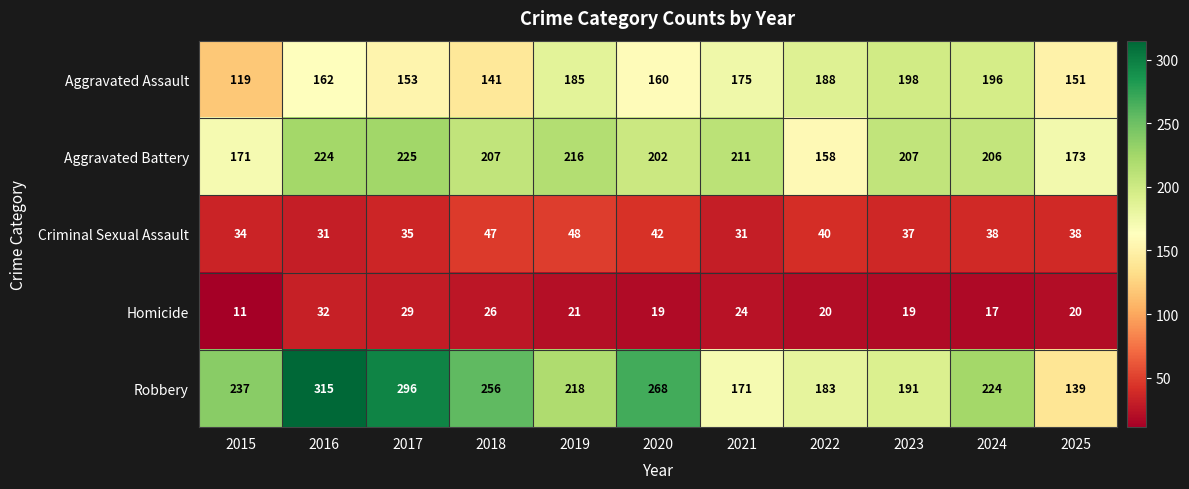

At which category is the sum across all series the highest?

2016